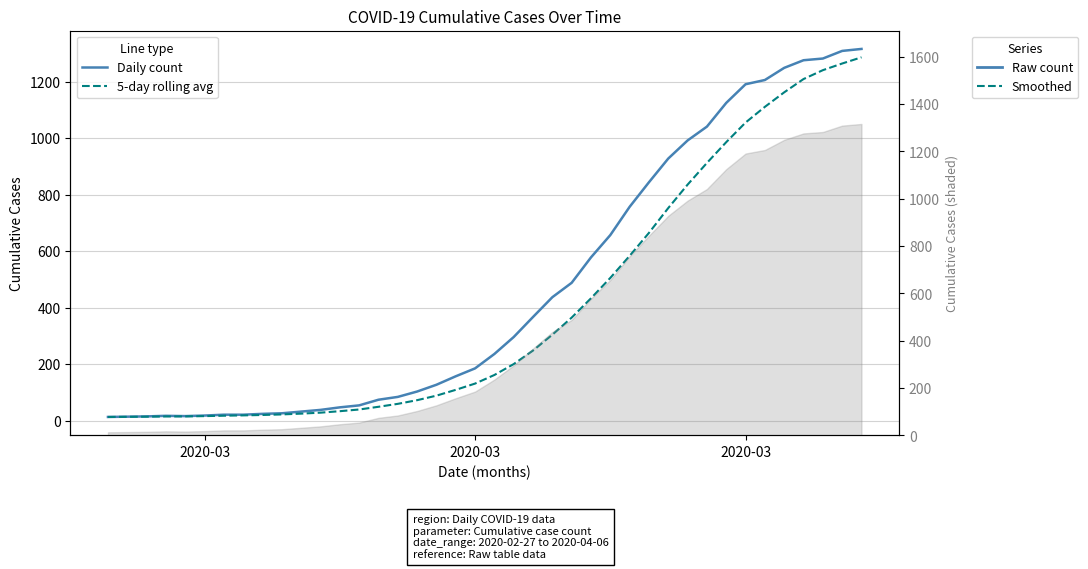

Which series has the largest range (max minus min)?

Daily count